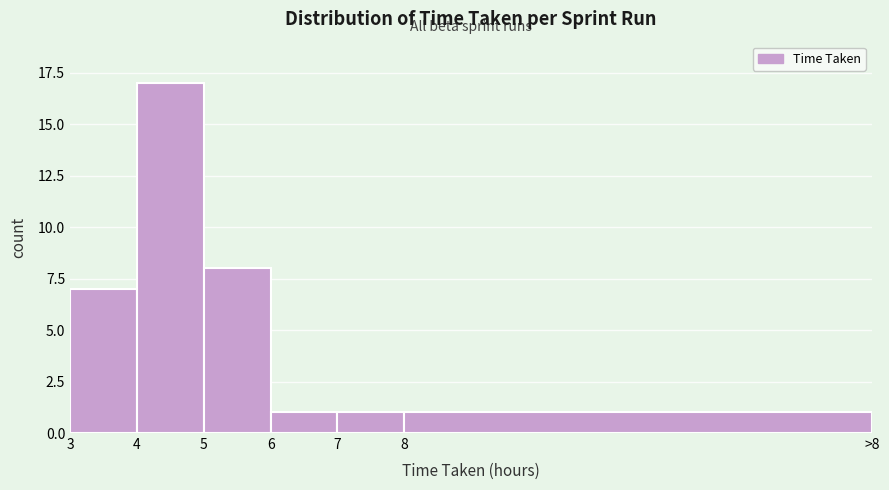

Reading right to left, what are all the values shown in this chart?

1	1	1	8	17	7